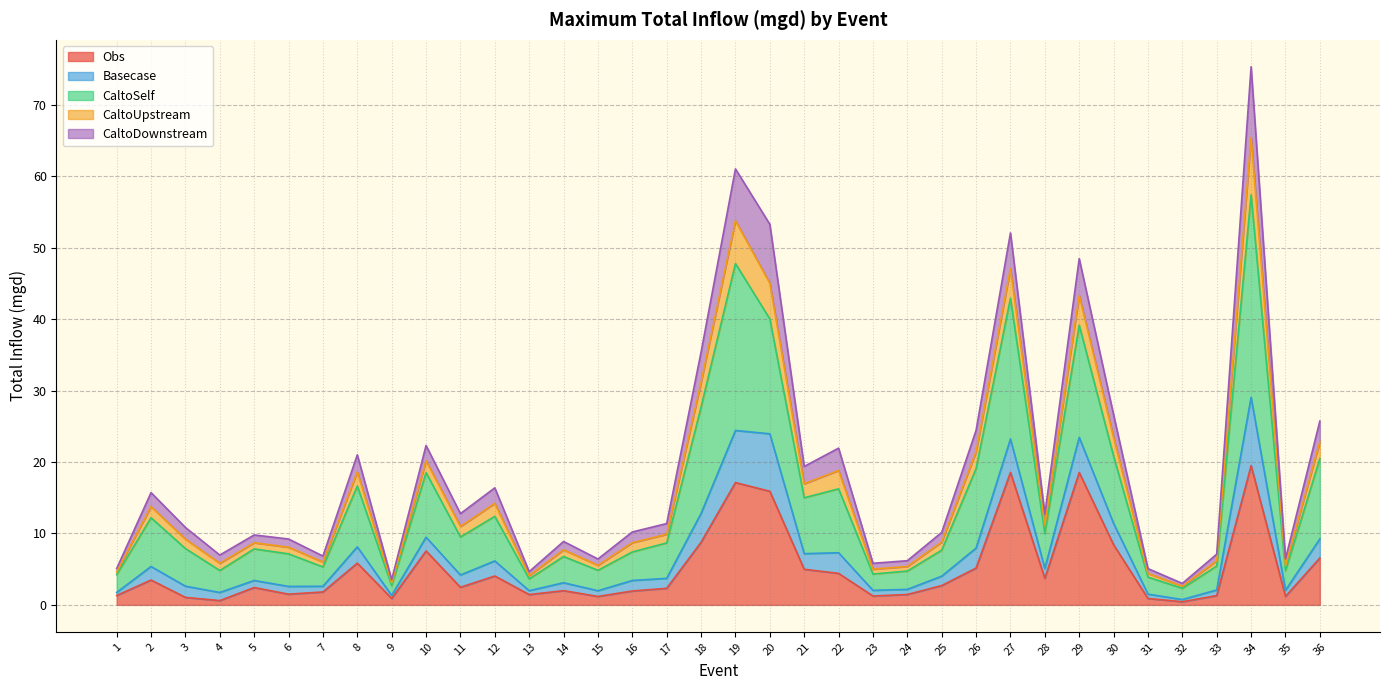

Which has a higher value, 12 or 15?

12